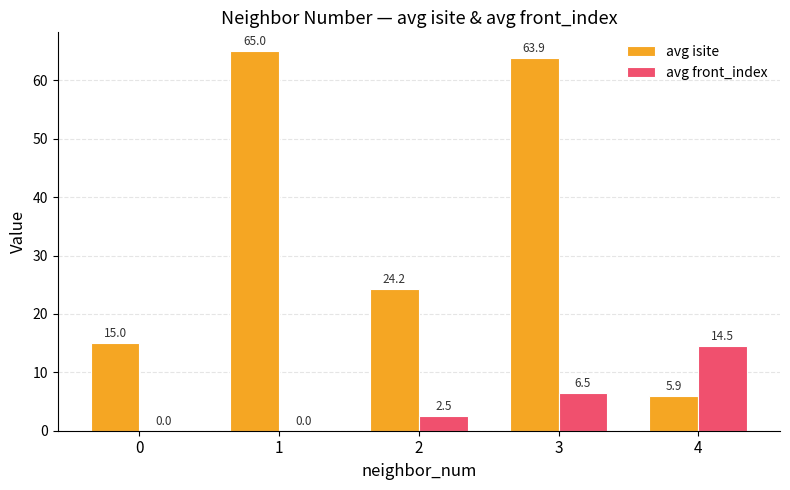

What is the total value across all series at 2?

26.8